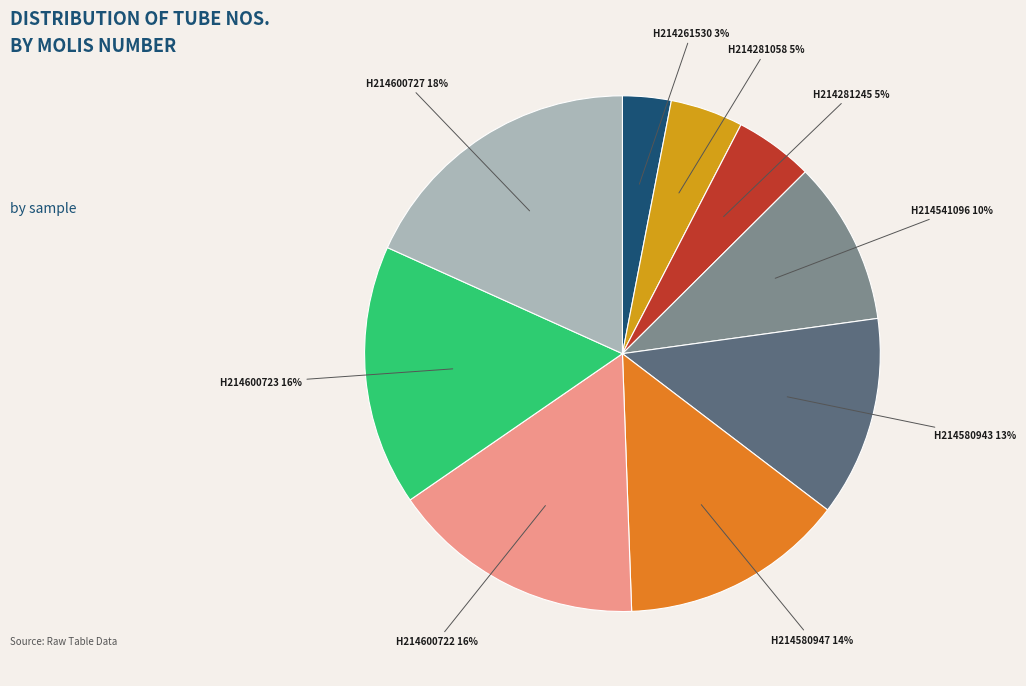

Is there a majority slice in this chart?

No